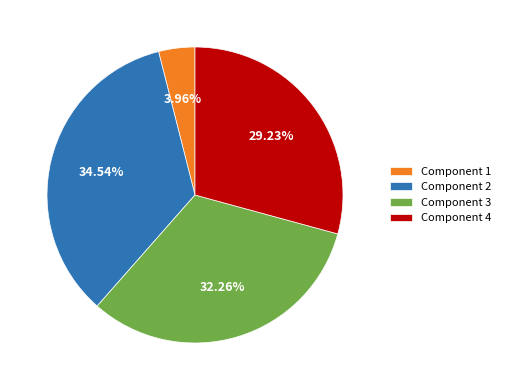

Count the number of slices in the pie.

4